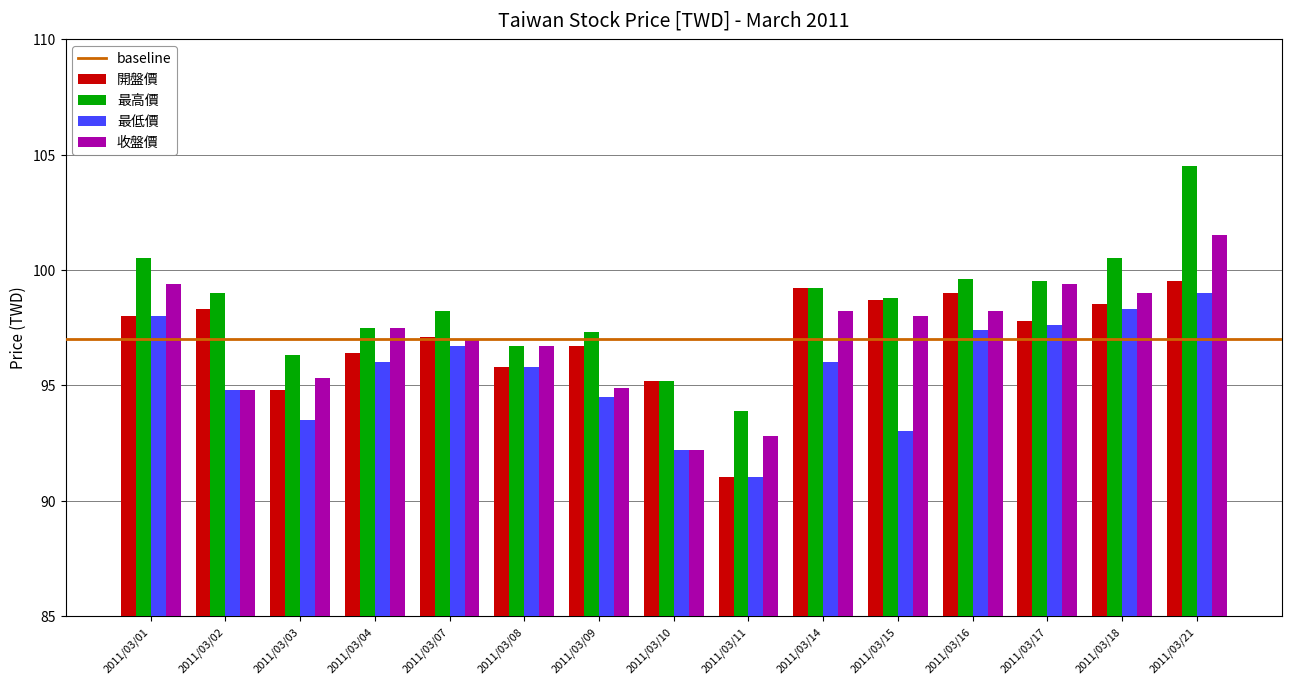

Is it true that 最高價 equals 162.7 at 2011/03/16?

False